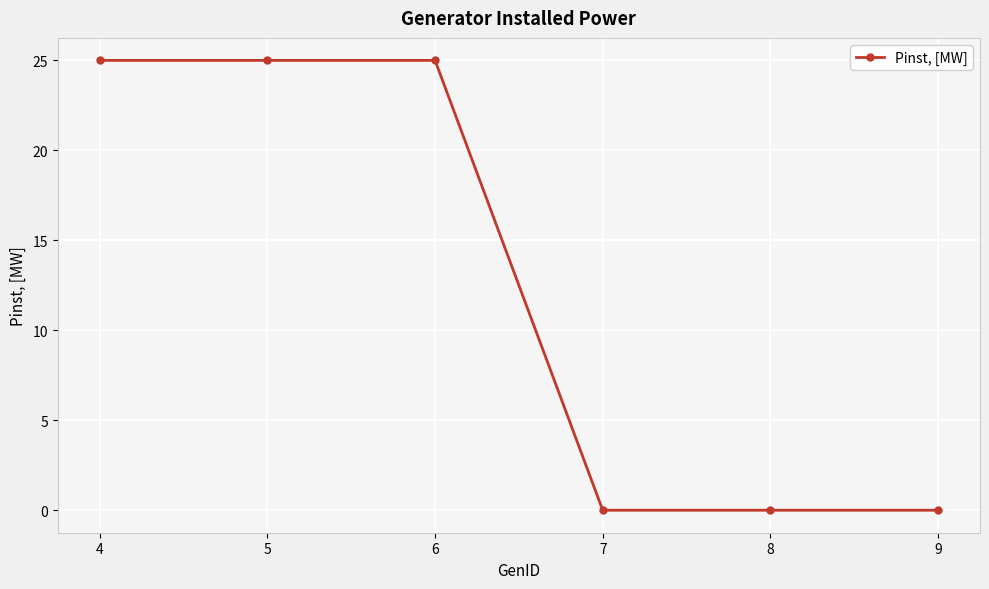

How many data points are less than 25?

3